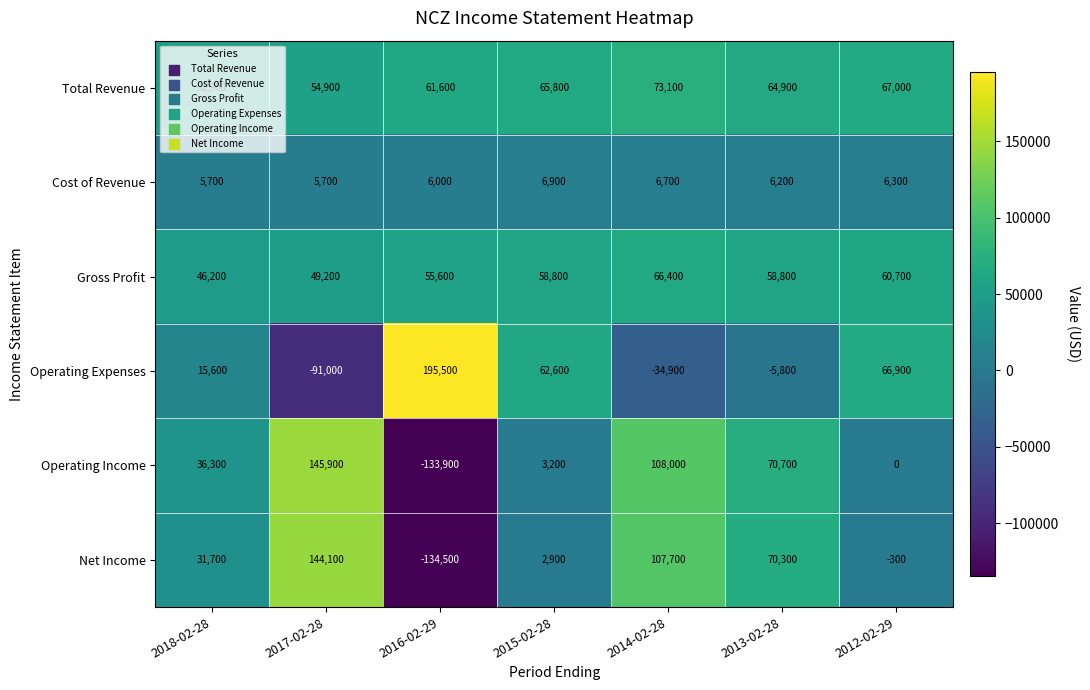

At how many categories does at least one series exceed 91512?

3